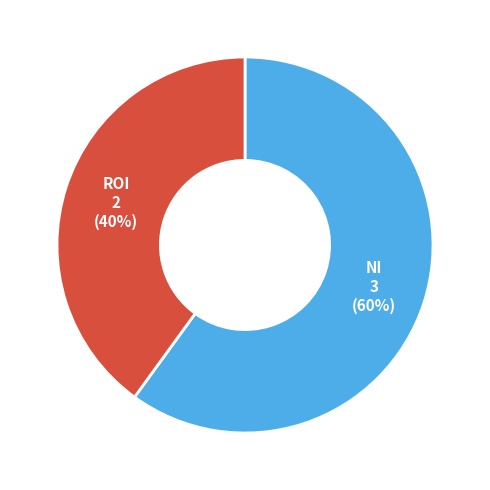

Is there a majority slice in this chart?

Yes